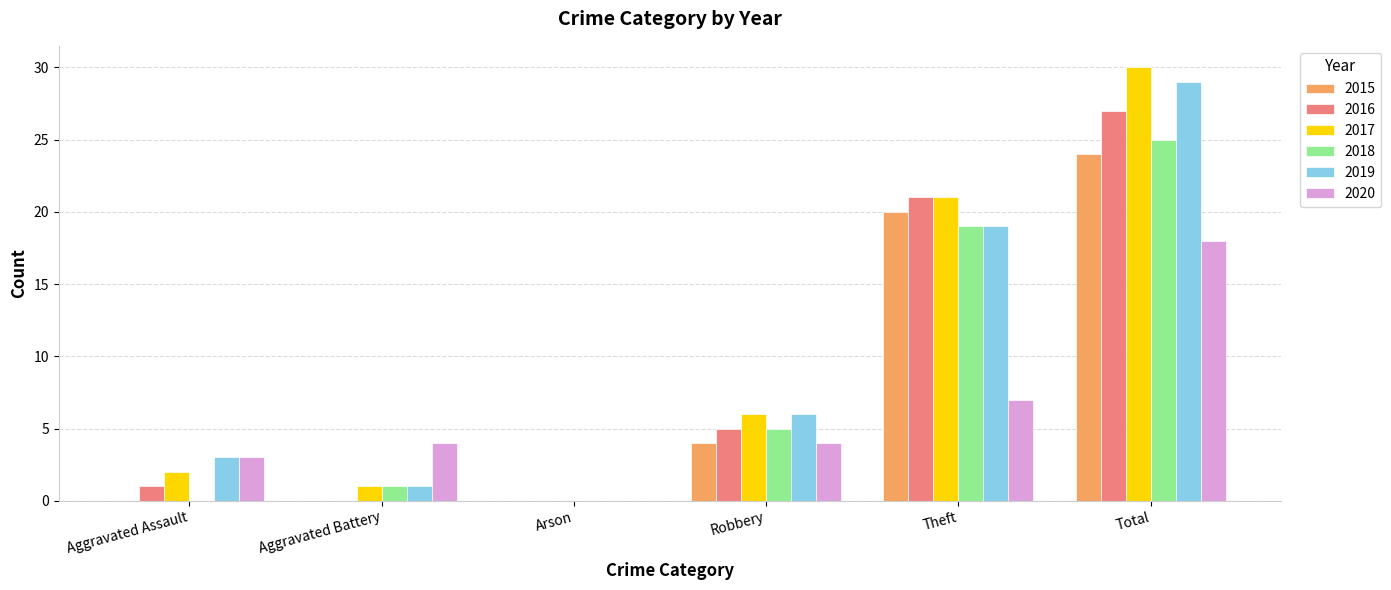

What is the sum of the 2018 values at Arson and Robbery?

5